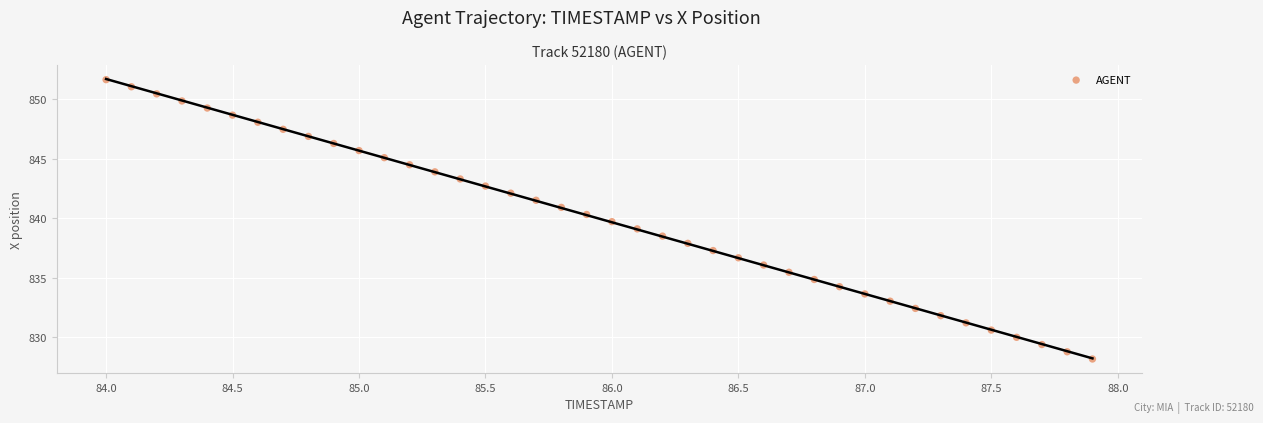

What is the range of Y values (max minus min)?

23.5